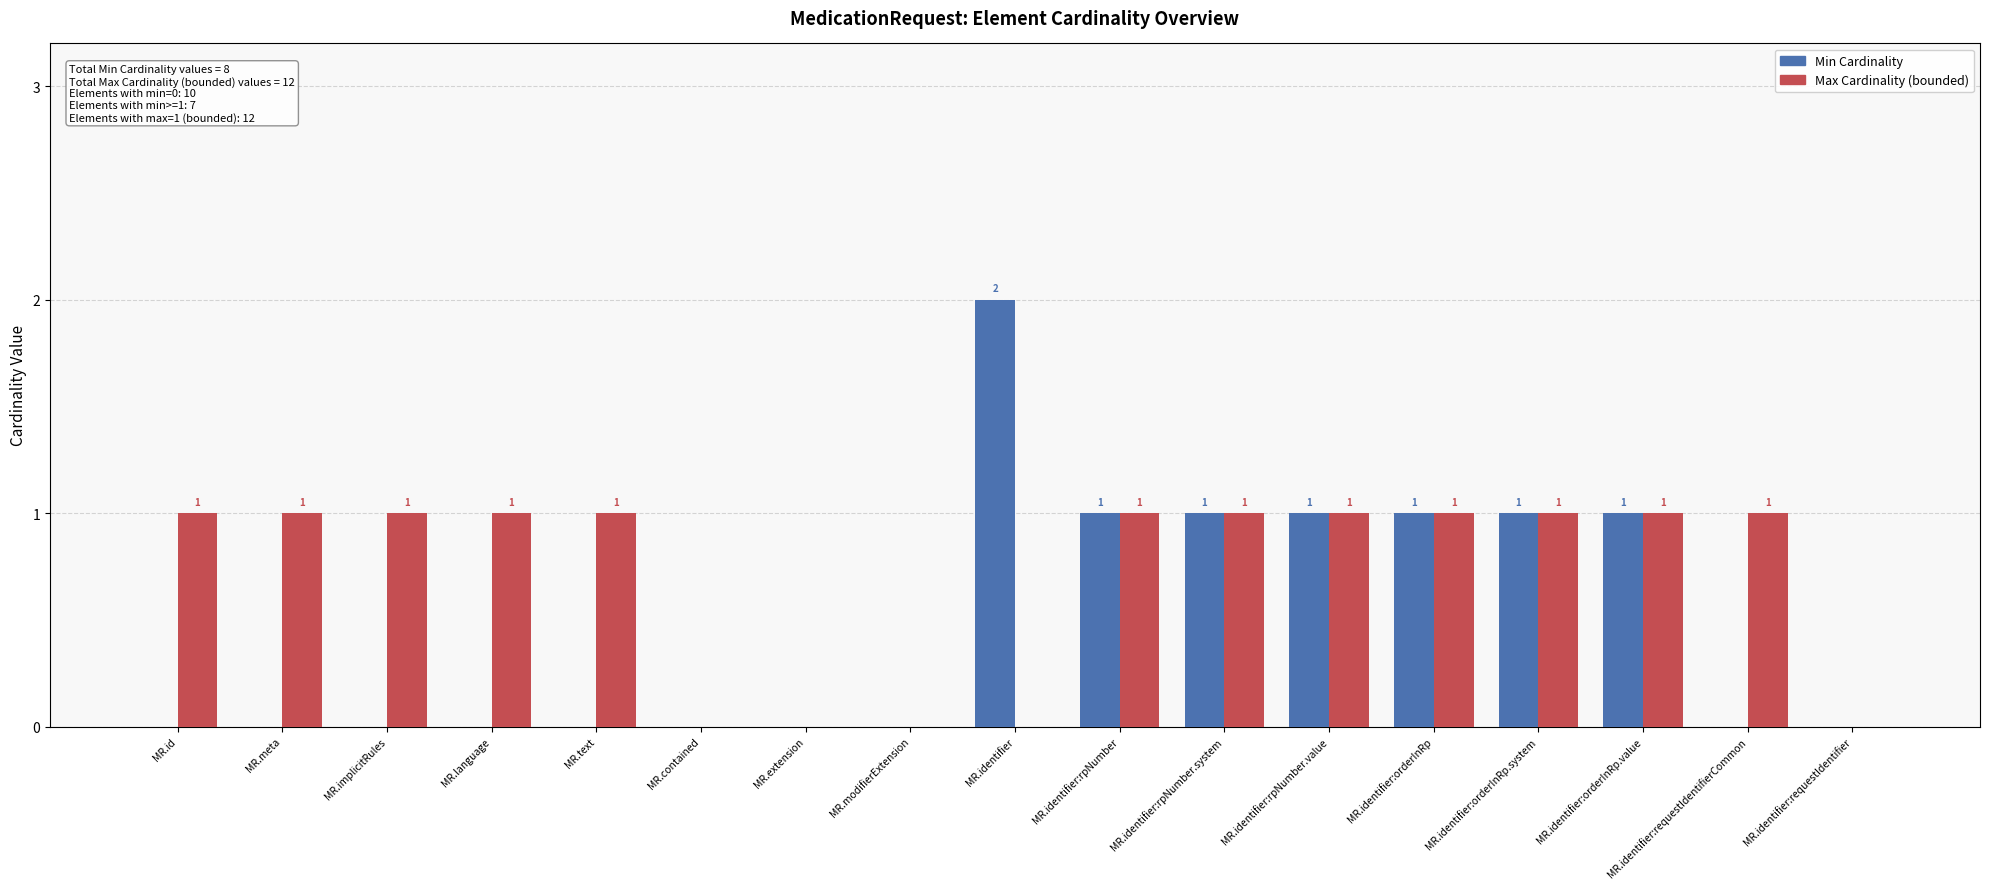

Are the bars horizontal?

No